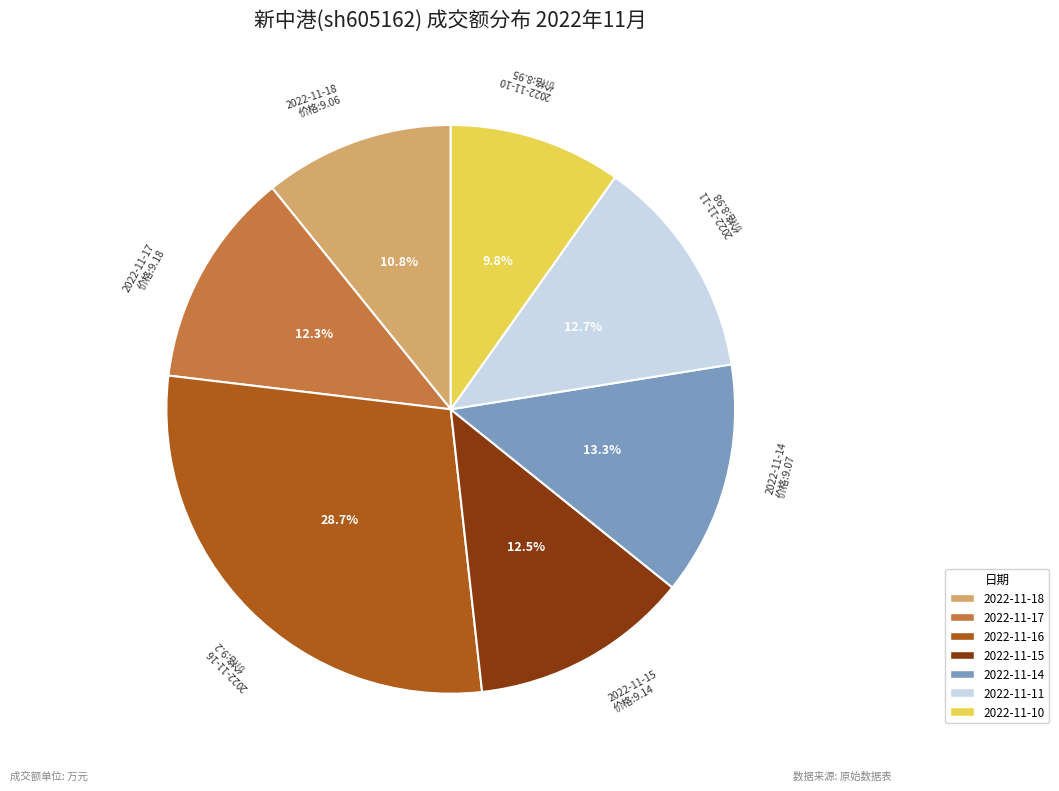

To the nearest percent, what percentage of the pie is 2022-11-18?

11%